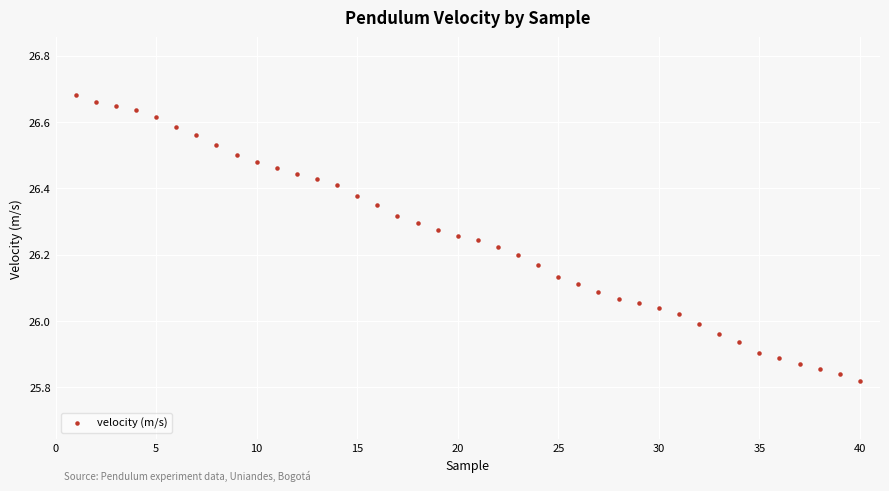

How many points are shown in the scatter plot?

40